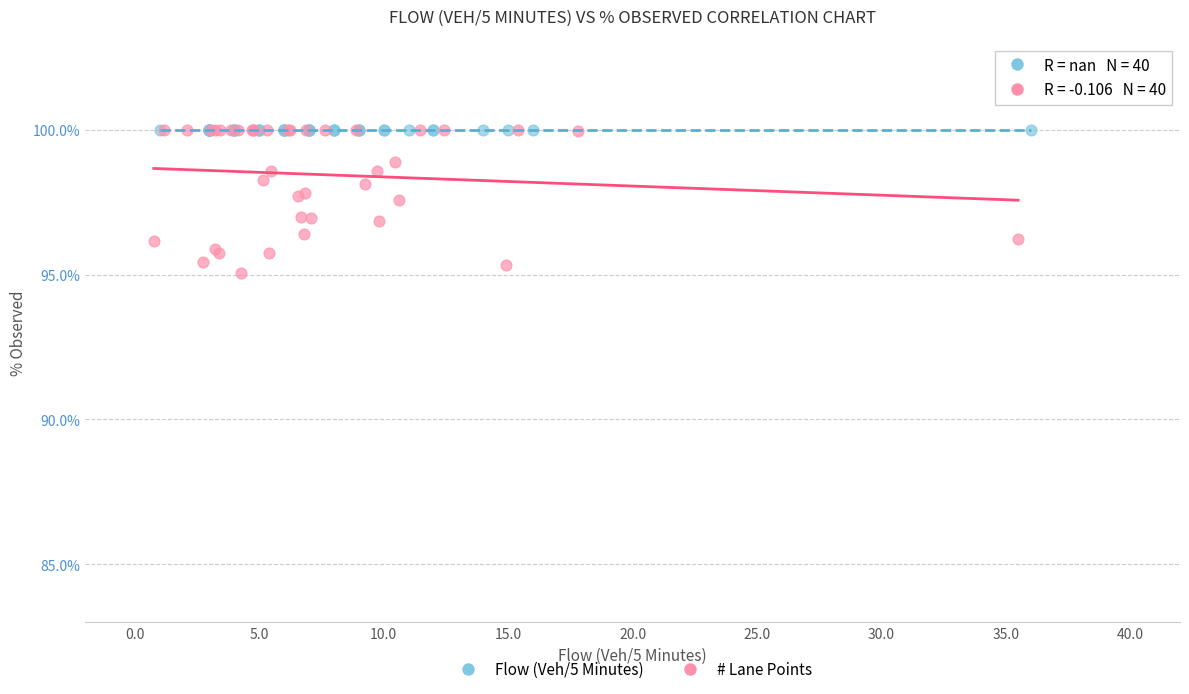

What are all the series names shown in the legend?

Flow (Veh/5 Minutes), # Lane Points